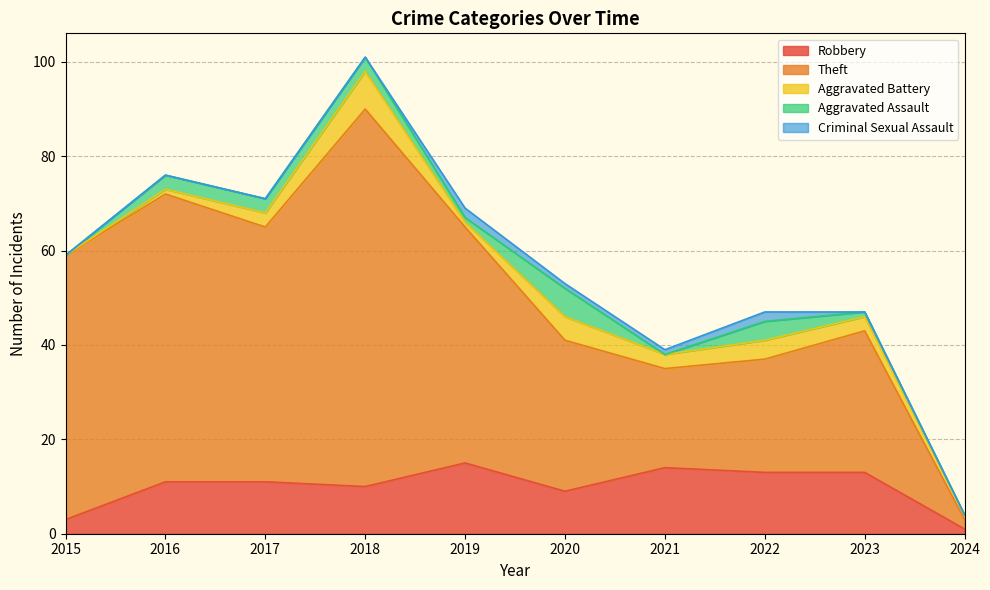

Does the chart have visible grid lines?

Yes